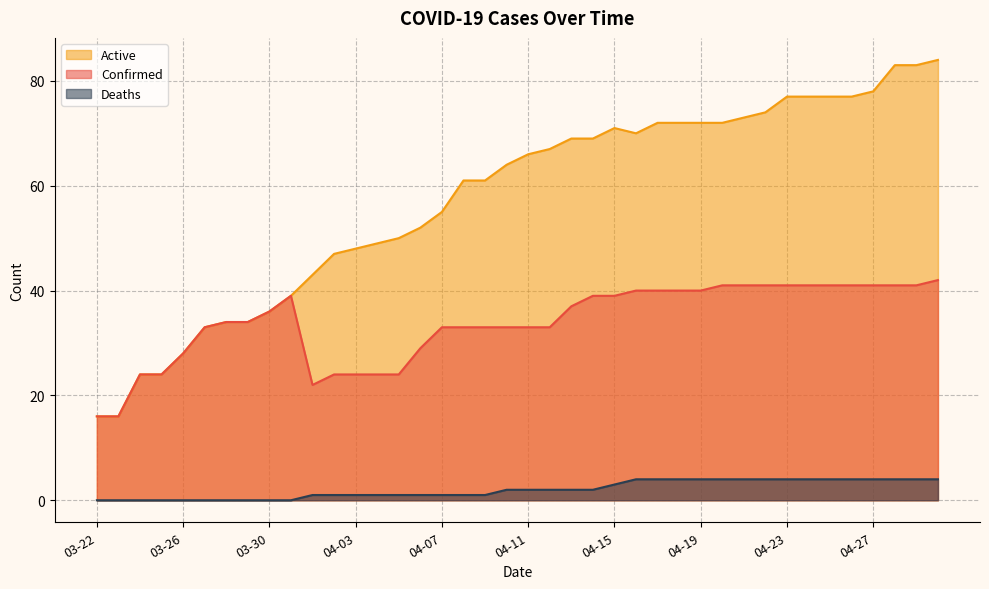

Which series changed the most between 04-01 and 04-04?

Active